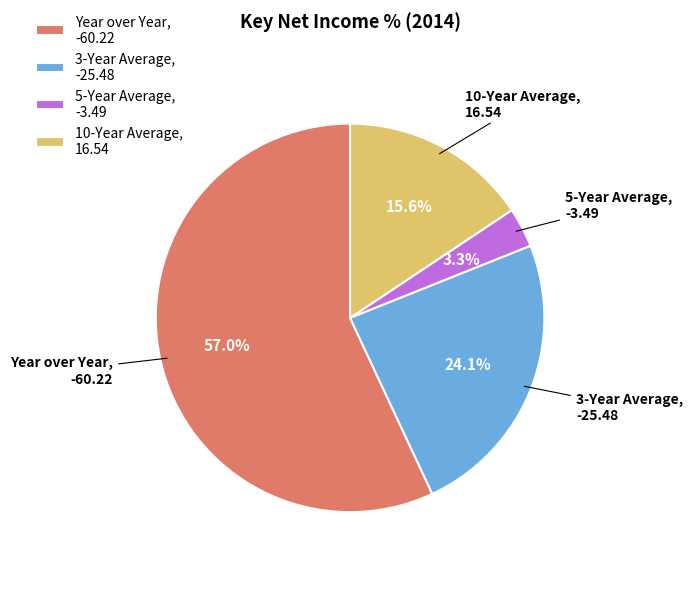

To the nearest percent, what portion does Year over Year represent?

57%